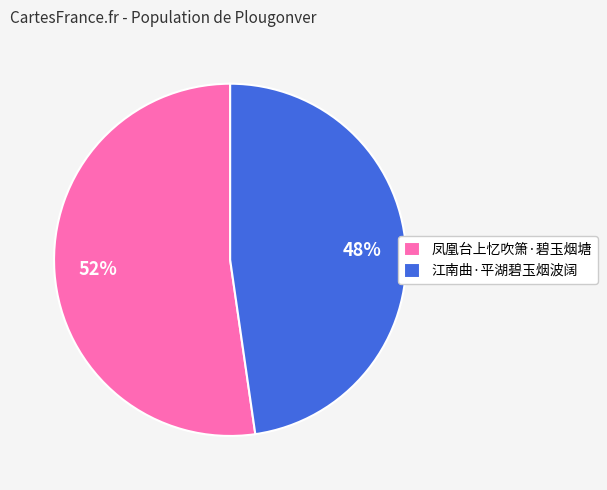

Between 江南曲·平湖碧玉烟波阔 and 凤凰台上忆吹箫·碧玉烟塘, which is larger?

凤凰台上忆吹箫·碧玉烟塘